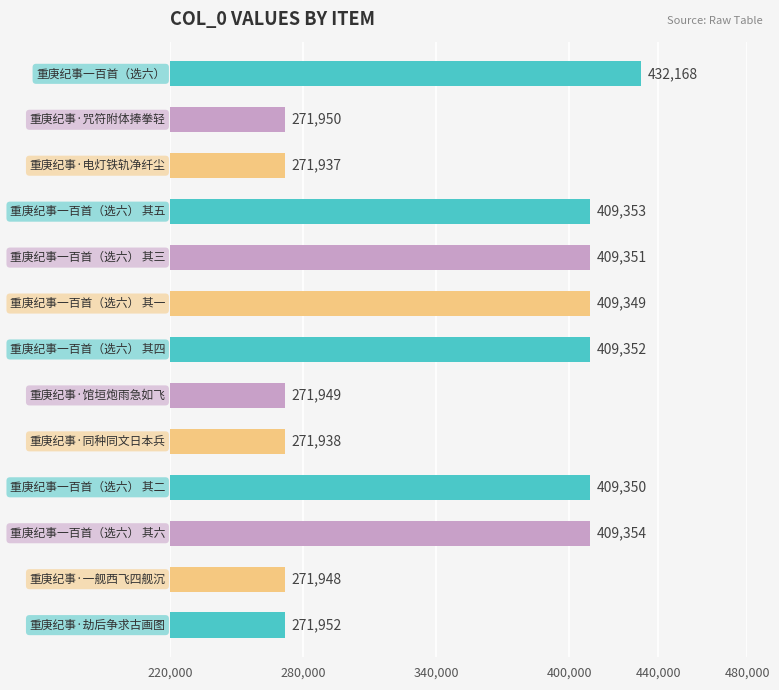

What is the sum of all values?

4519951